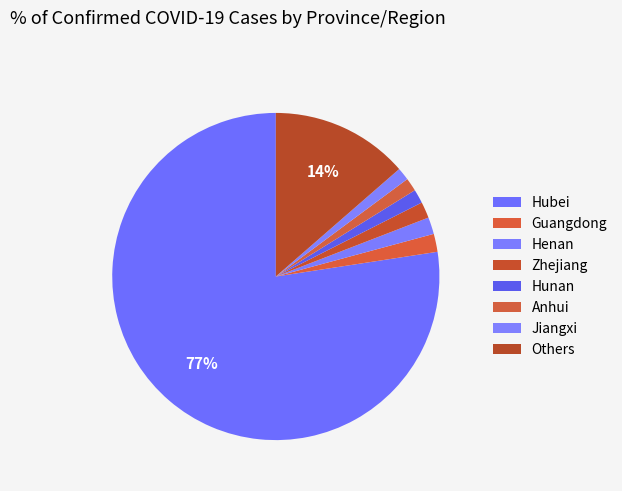

Count the number of slices in the pie.

8